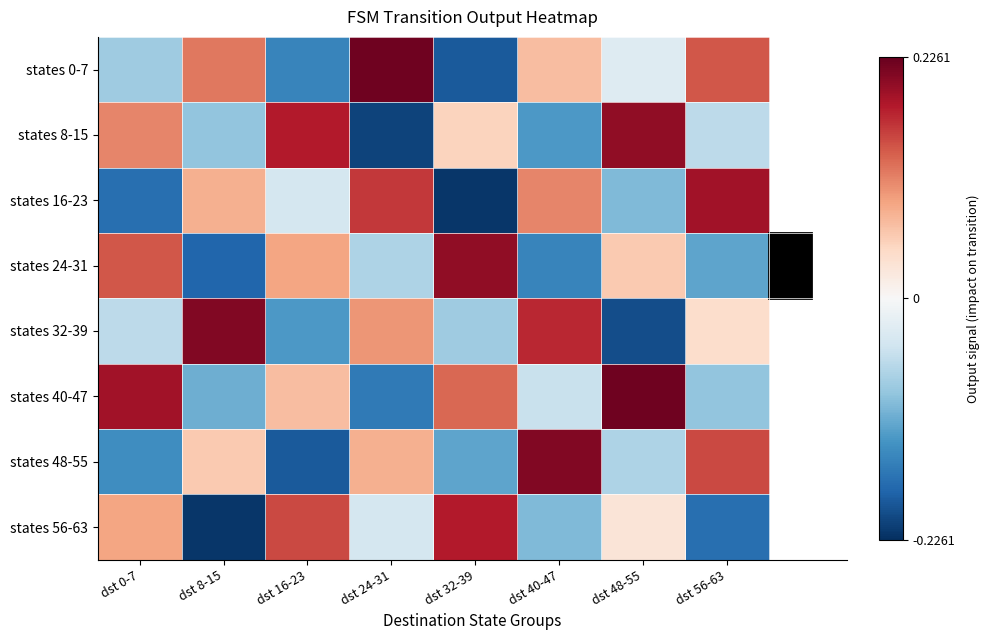

Rank the series at dst 40-47 from highest to lowest value.

states 48-55, states 32-39, states 16-23, states 0-7, states 40-47, states 56-63, states 8-15, states 24-31